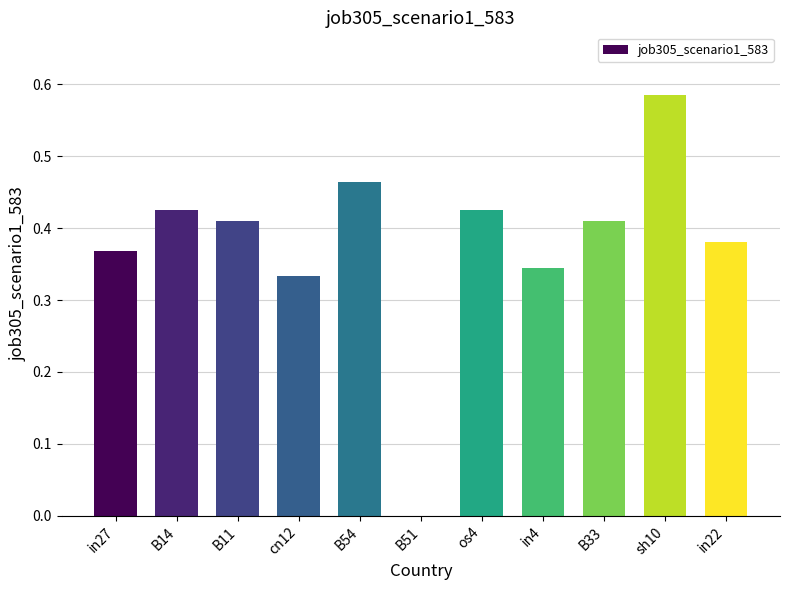

Are the bars horizontal?

No